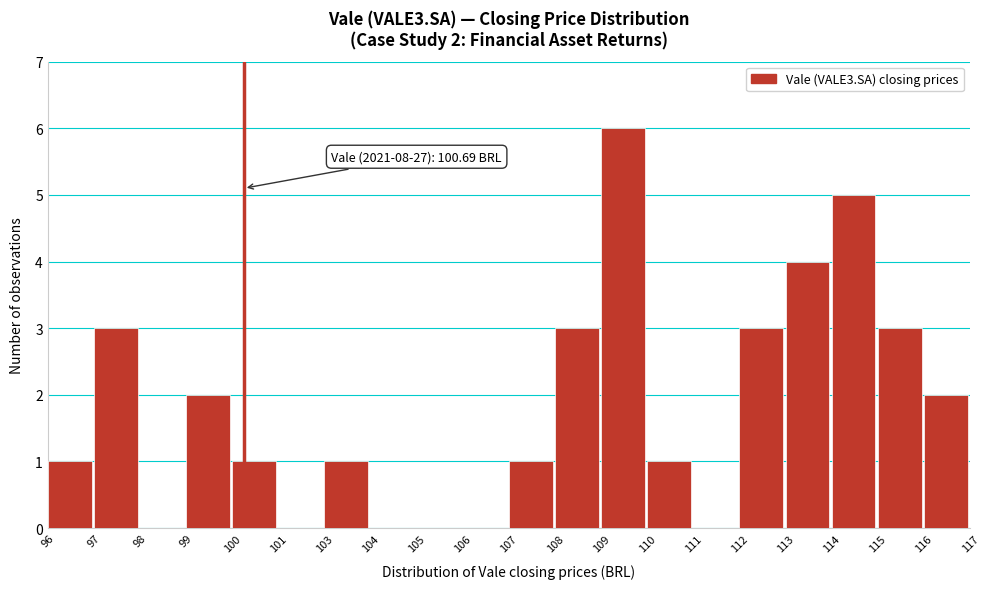

Reading left to right, transcribe all the data shown in this chart.

96=1	97=3	98=0	99=2	100=1	101=0	103=1	104=0	105=0	106=0	107=1	108=3	109=6	110=1	111=0	112=3	113=4	114=5	115=3	116=2